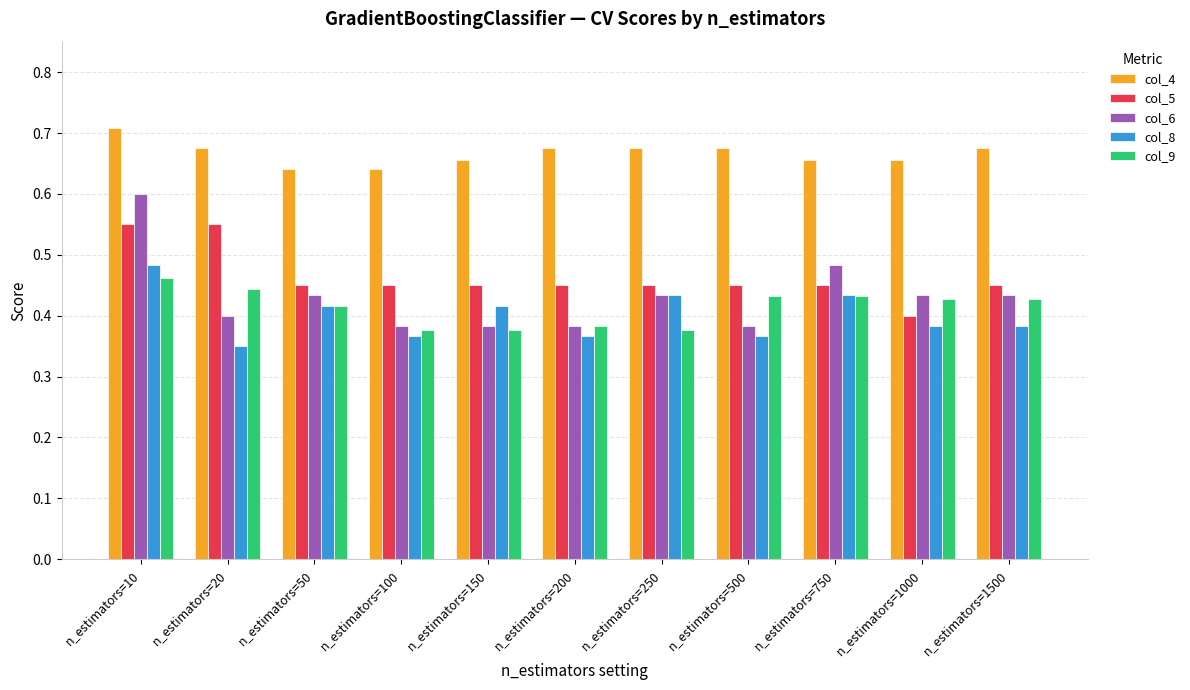

How many bars are there in total?

55